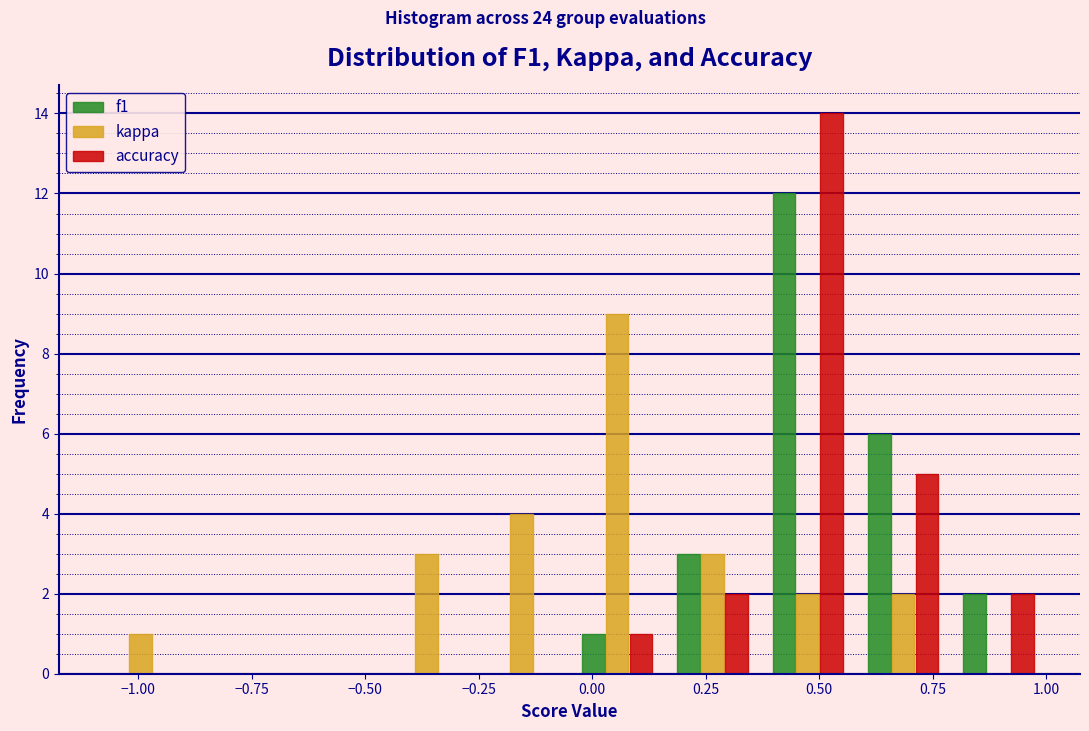

In the accuracy series, which range on the x-axis has the tallest bar?

0.37 to 0.58